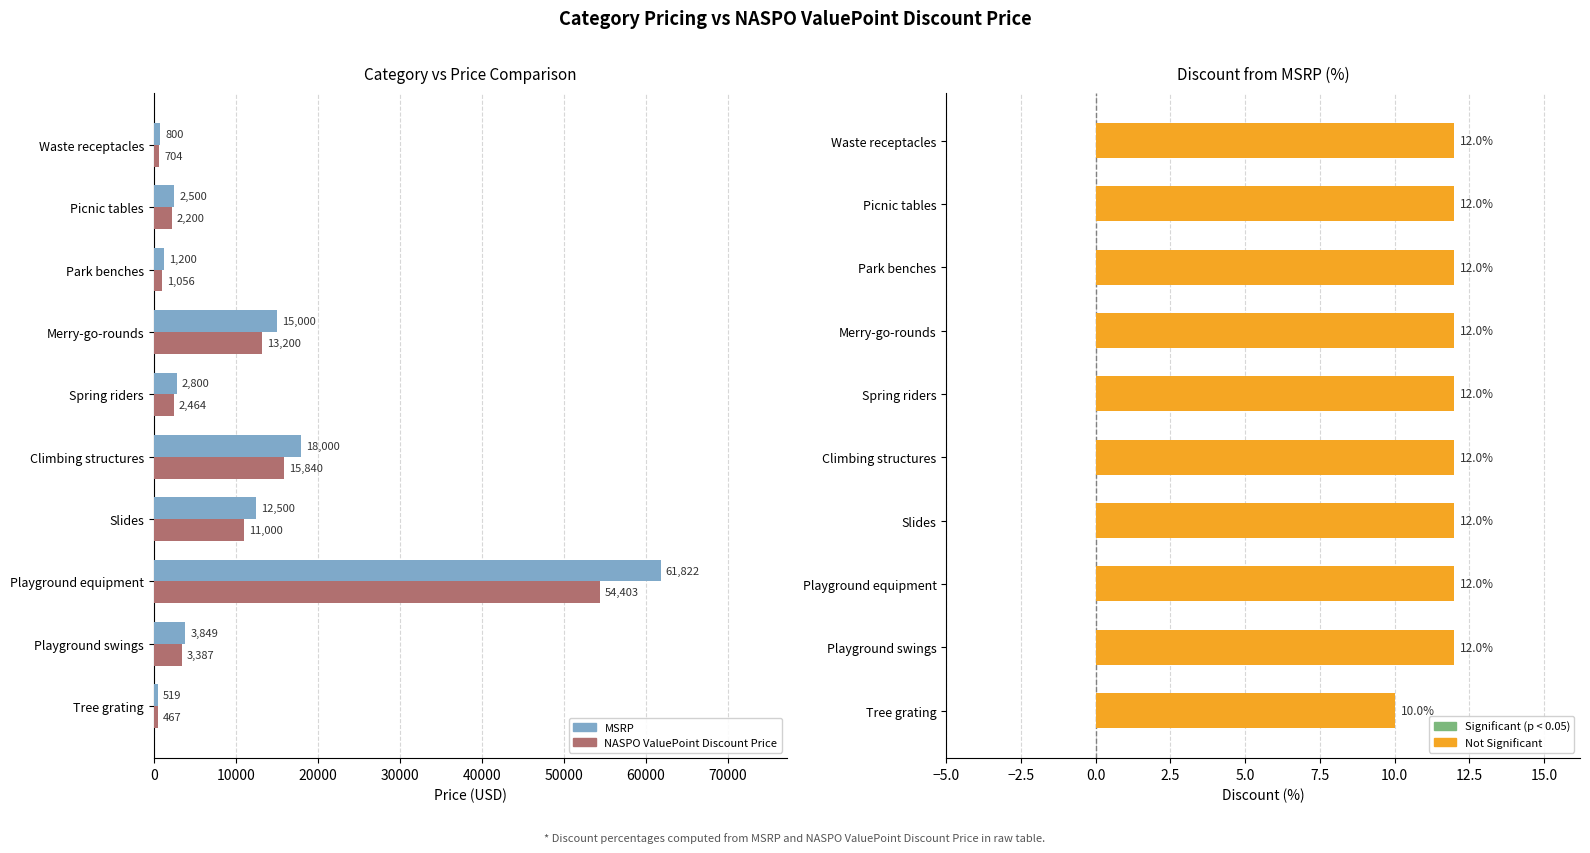

Reading left to right, list all the values displayed in this chart.

MSRP: 519.0	3849.0	61822.0	12500.0	18000.0	2800.0	15000.0	1200.0	2500.0	800.0
NASPO ValuePoint Discount Price: 467.1	3387.1	54403.4	11000.0	15840.0	2464.0	13200.0	1056.0	2200.0	704.0
Discount (%): 10.0	12.0	12.0	12.0	12.0	12.0	12.0	12.0	12.0	12.0